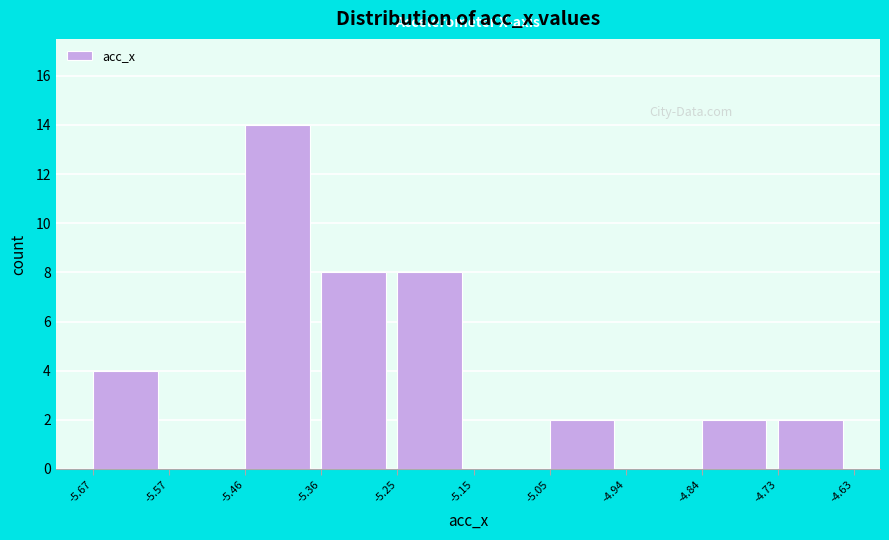

Which range on the x-axis has the tallest bar?

-5.46 to -5.36